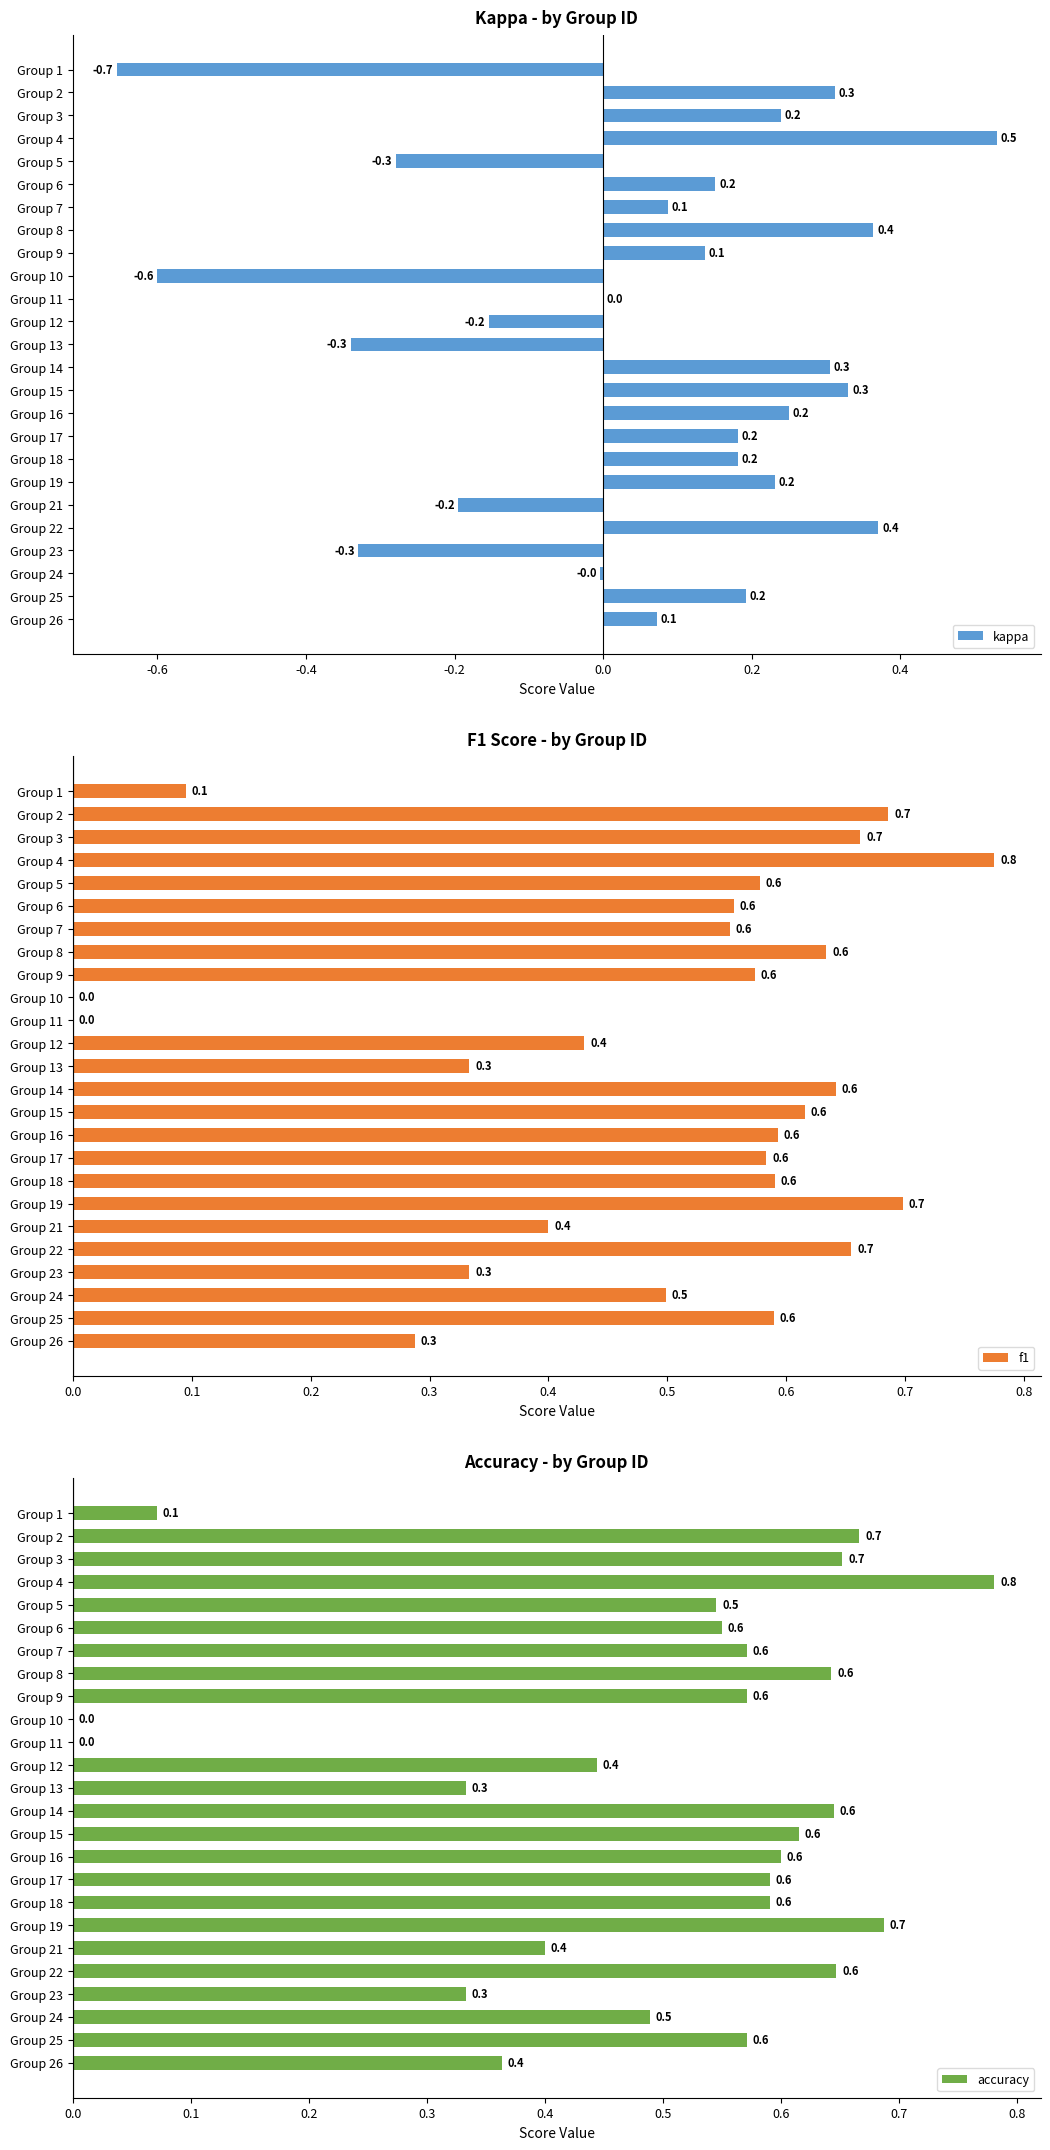

Is it true that kappa equals 0.3 at Group 14?

True